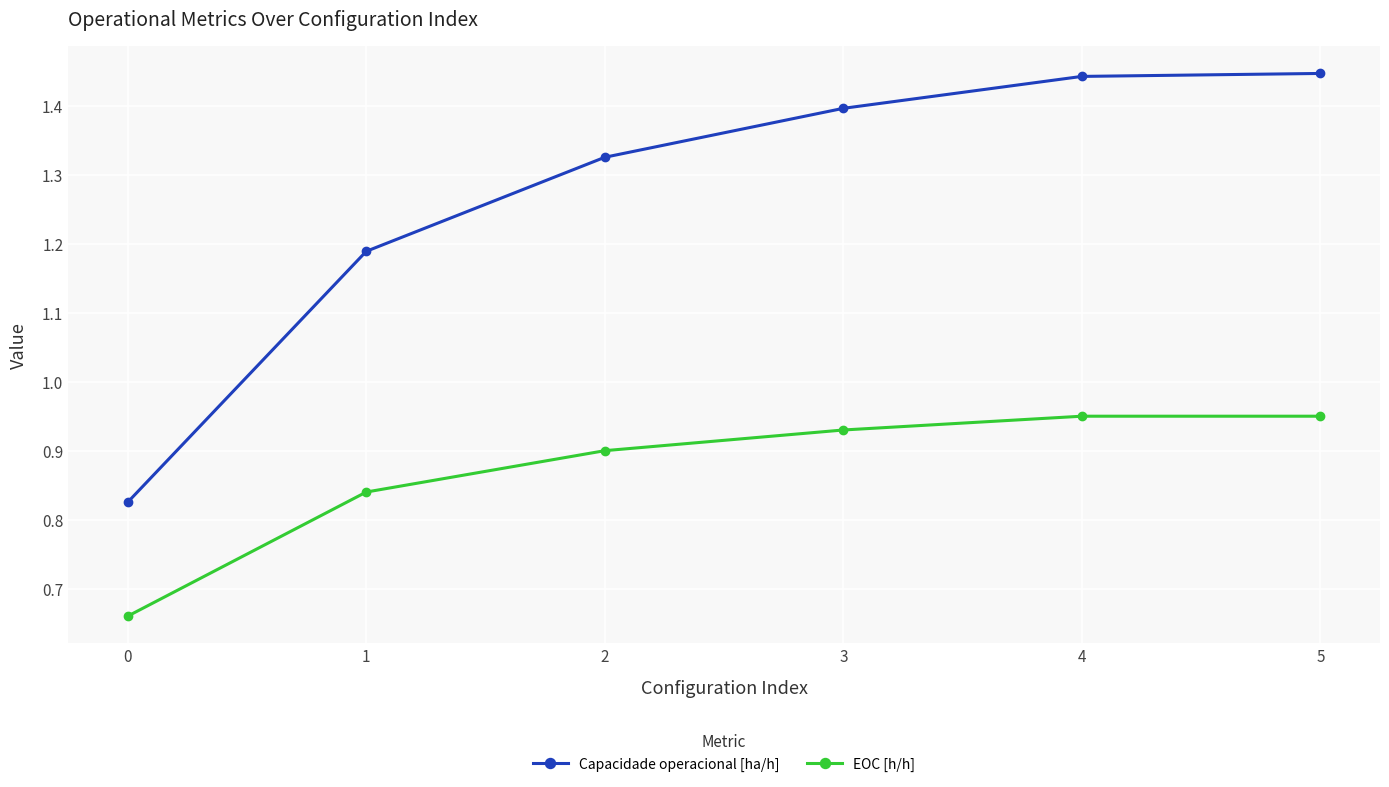

Rank the series by their maximum value, from lowest to highest.

EOC [h/h], Capacidade operacional [ha/h]